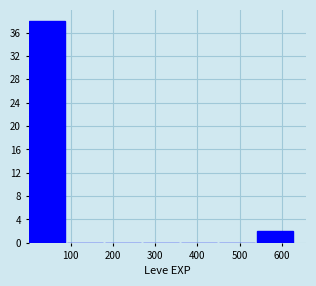

Reading left to right, list every bar in this chart as the range it spans on the x-axis followed by its height. Neither the bar edges nor the heights are printed on the chart, so give them approximately, as read against the axes.

0 to 90: 38
90 to 180: 0
180 to 270: 0
270 to 360: 0
360 to 450: 0
450 to 540: 0
540 to 630: 2